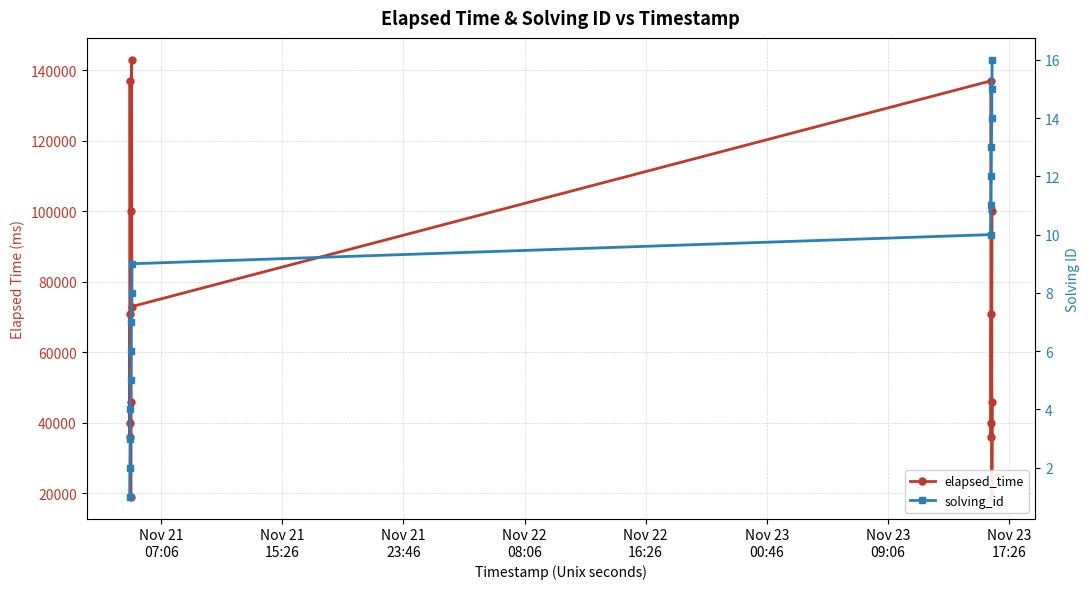

Is it true that elapsed_time equals 24455 at Nov 22
08:06?

False